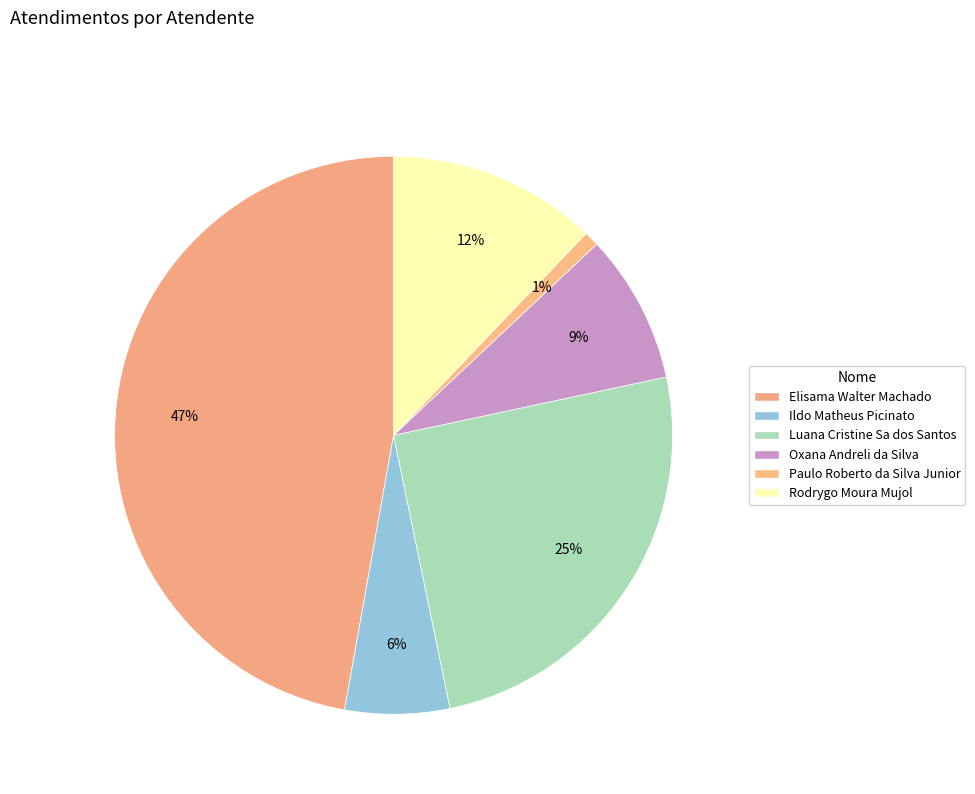

How much of the chart is everything except Rodrygo Moura Mujol?

87.9%